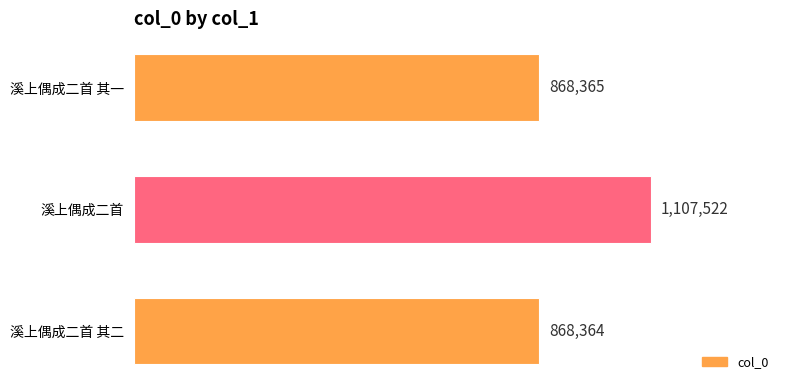

How many data points are less than 868365?

1